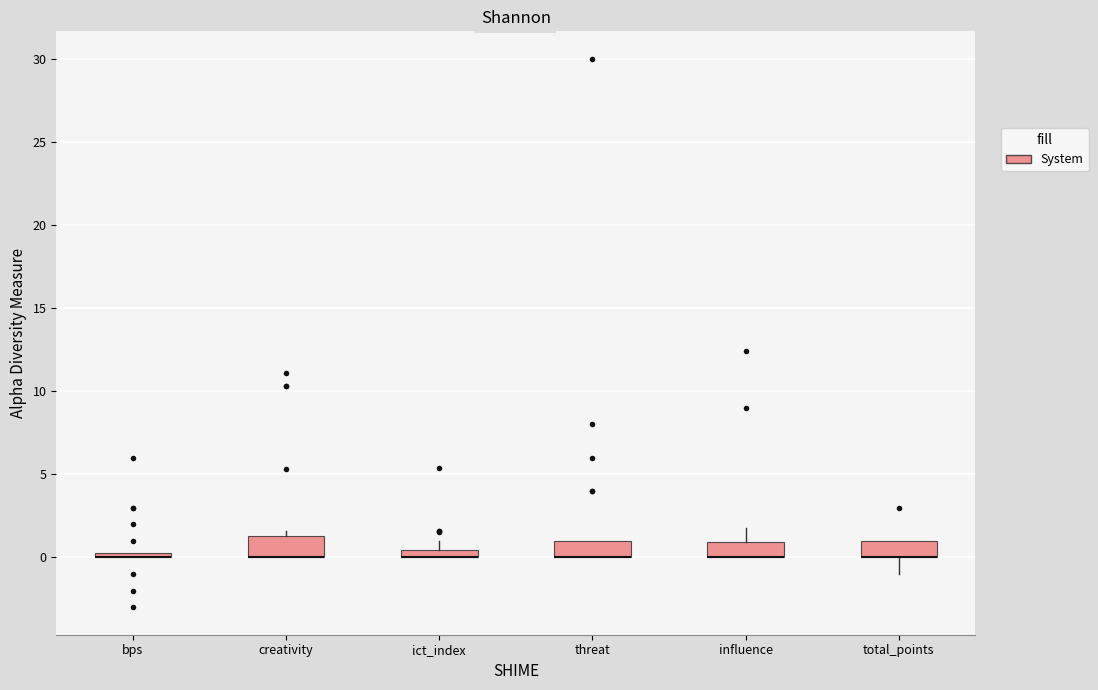

Where is the upper edge of the box for total_points on the y-axis? The values are not printed on the chart, so give them approximately, as read against the axis.

1.0